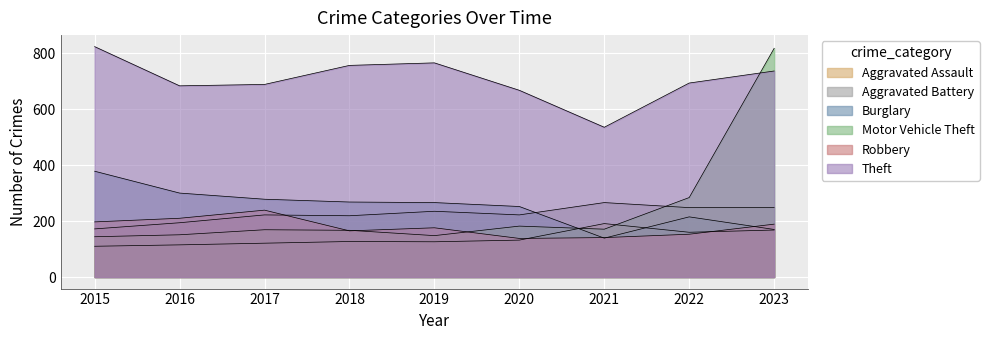

Reading left to right, list all the values displayed in this chart.

Aggravated Assault: 2015=110	2016=115	2017=121	2018=127	2019=126	2020=132	2021=191	2022=160	2023=168
Aggravated Battery: 2015=172	2016=194	2017=222	2018=219	2019=235	2020=222	2021=266	2022=248	2023=249
Burglary: 2015=378	2016=300	2017=278	2018=268	2019=266	2020=252	2021=139	2022=215	2023=170
Motor Vehicle Theft: 2015=144	2016=151	2017=169	2018=167	2019=148	2020=182	2021=171	2022=284	2023=817
Robbery: 2015=197	2016=210	2017=239	2018=165	2019=176	2020=138	2021=141	2022=153	2023=189
Theft: 2015=823	2016=683	2017=688	2018=756	2019=765	2020=667	2021=535	2022=693	2023=736